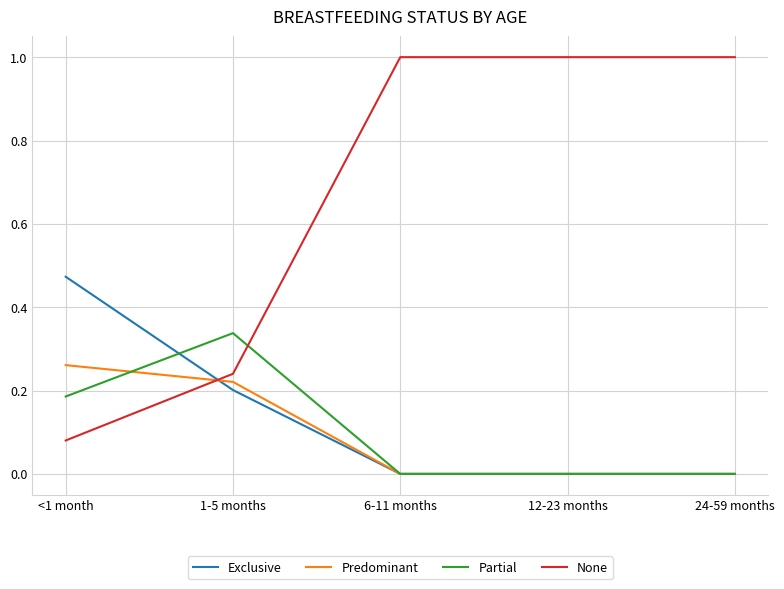

The value of Exclusive at 12-23 months is 0.0. True or false?

True